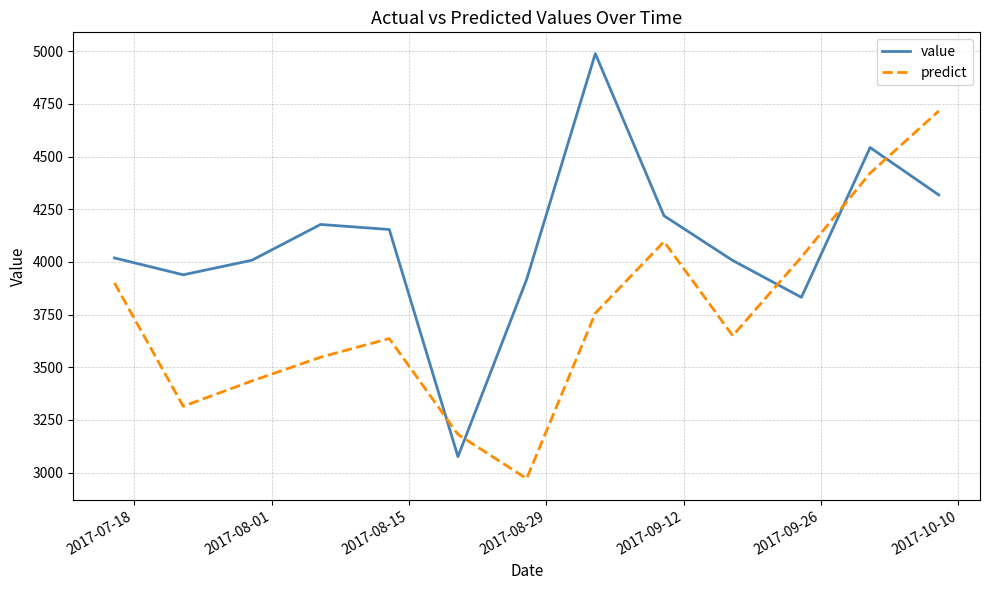

What is the average value of the predict series?

3742.4